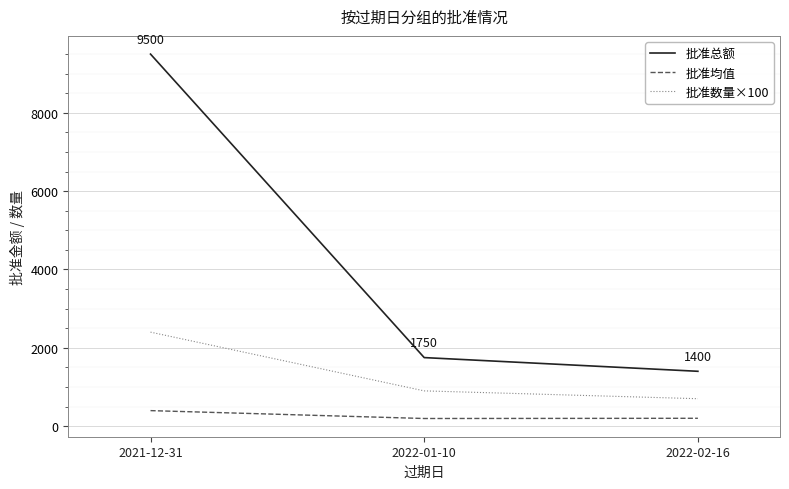

Which series has the largest range (max minus min)?

批准总额